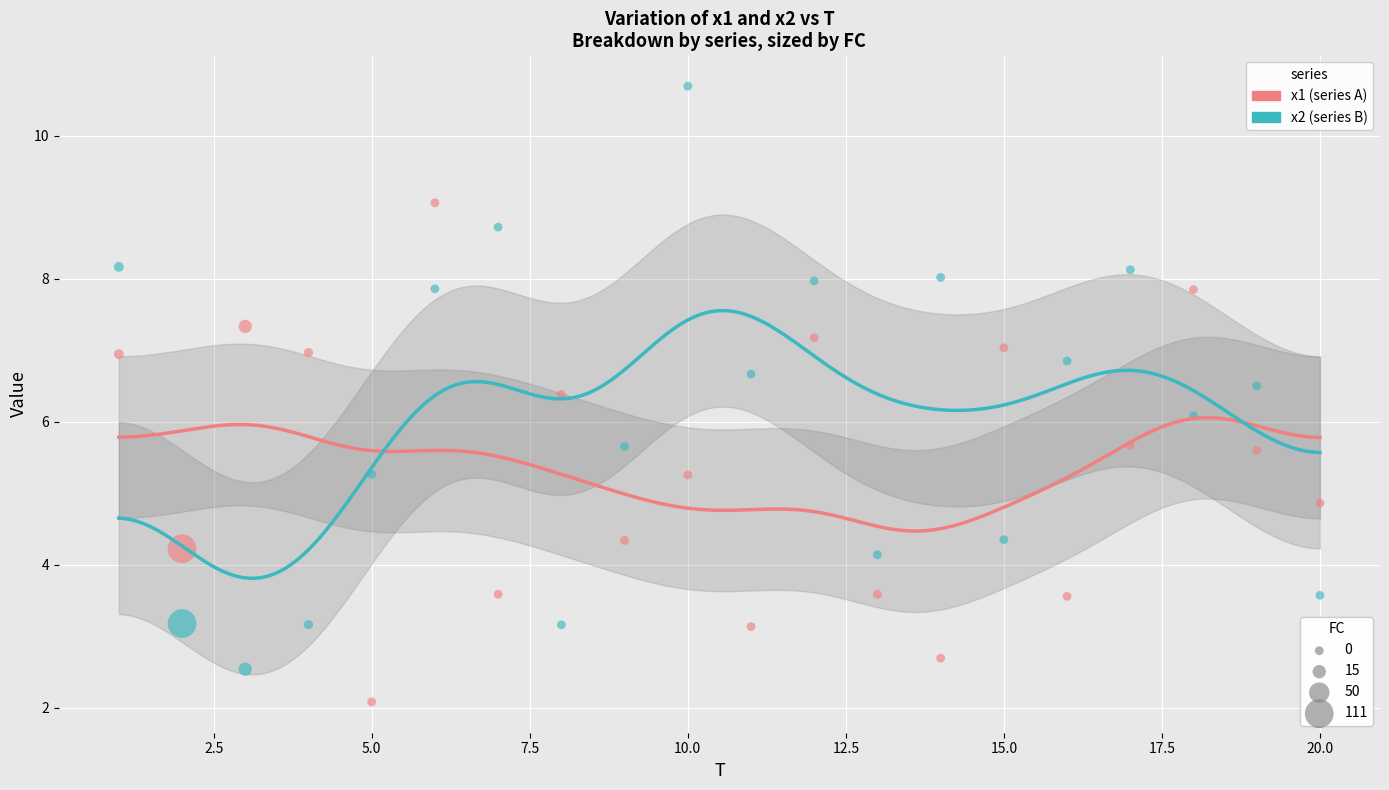

Across all data points, what is the range of Y values (max minus min)?

8.6